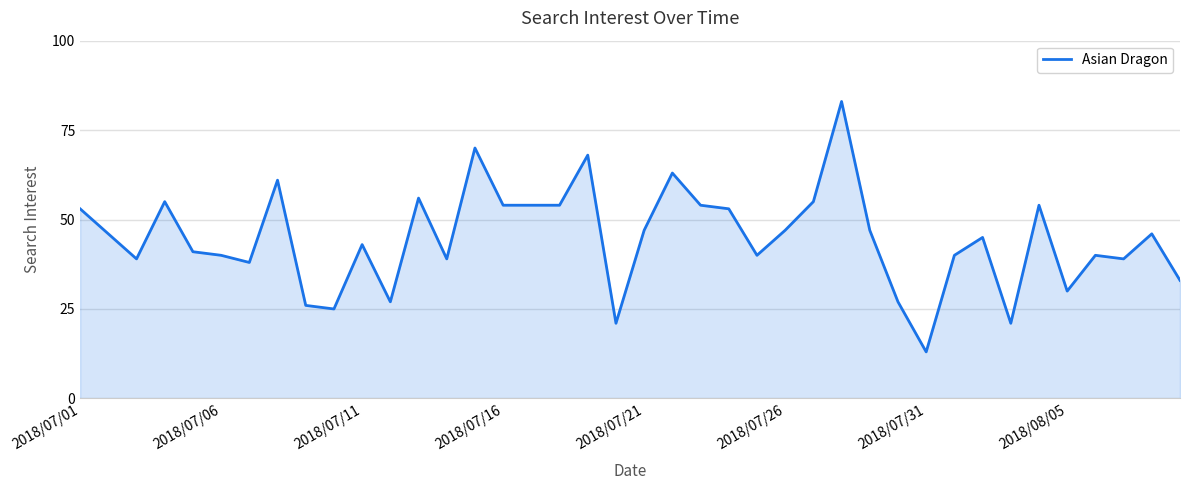

What is the smallest value displayed?

13